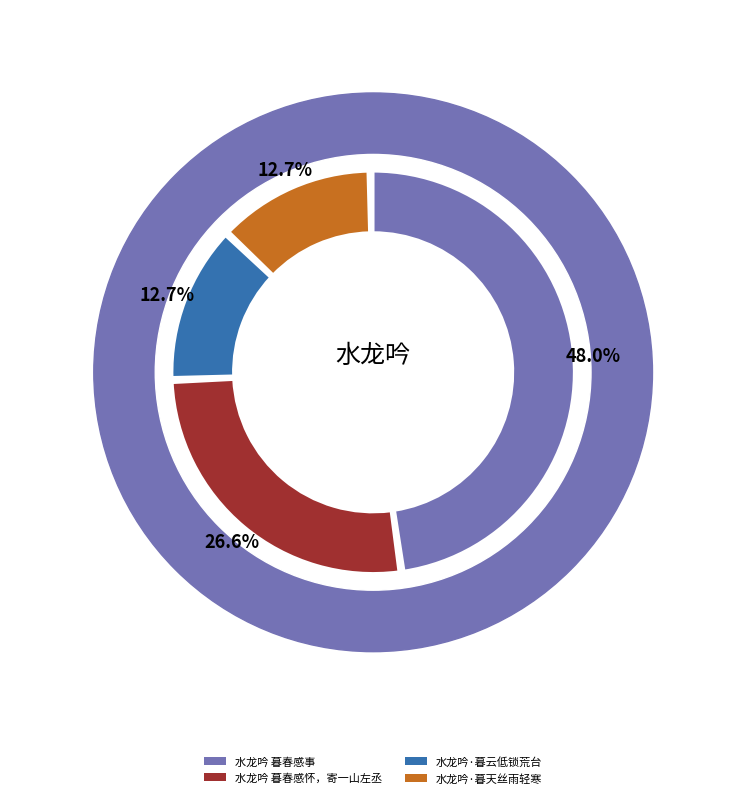

Is the sum of 水龙吟 暮春感怀，寄一山左丞 and 水龙吟 暮春感事 greater than half?

Yes